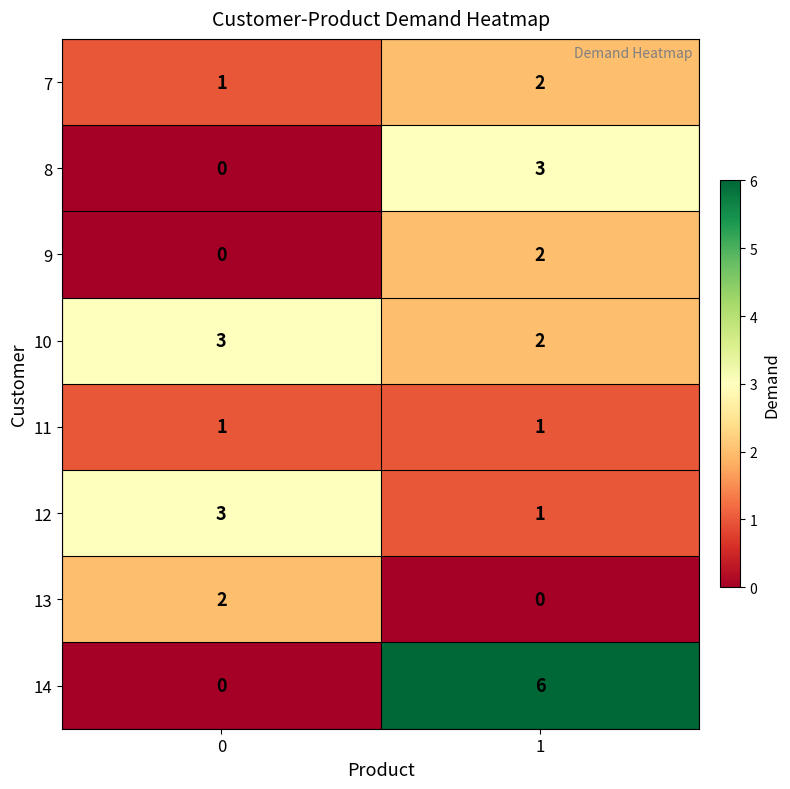

What is the total value across all series at 0?

10